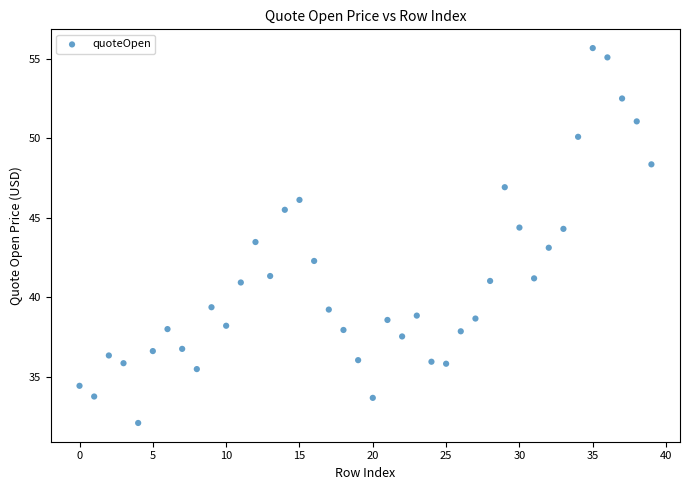

What is the range of Y values (max minus min)?

23.6